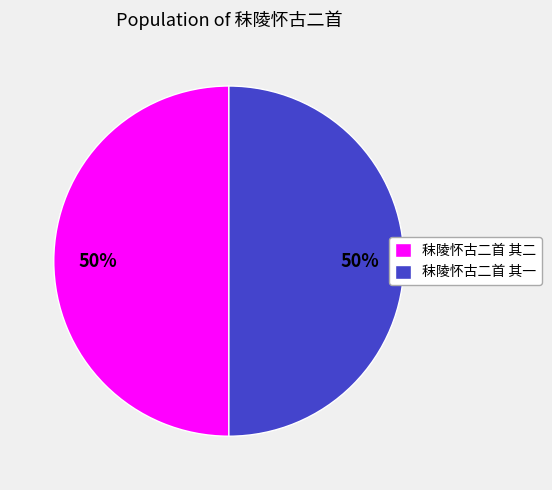

Is the sum of 秣陵怀古二首 其二 and 秣陵怀古二首 其一 greater than half?

Yes